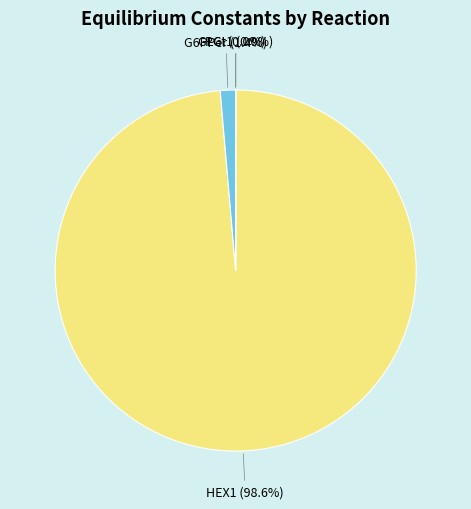

Is there any slice that represents more than half of the pie?

Yes